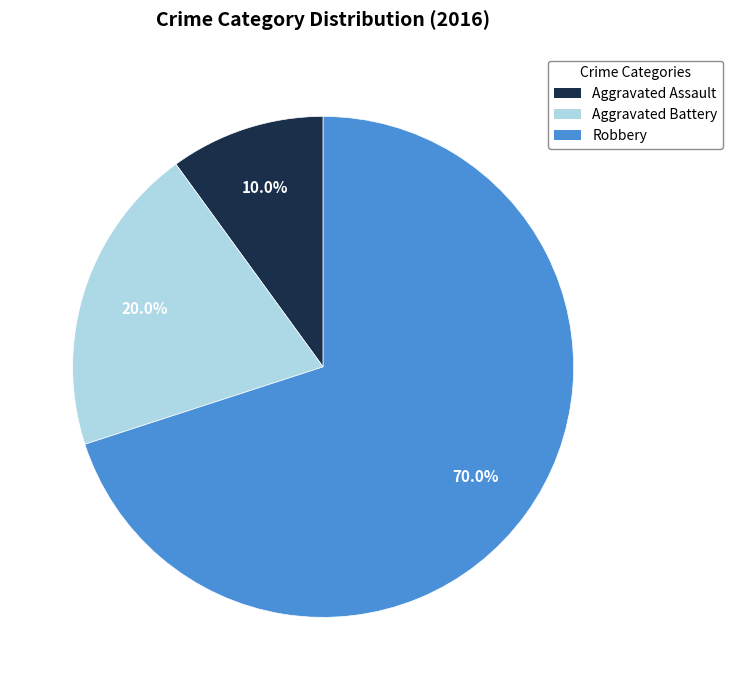

How many segments does this pie chart have?

3